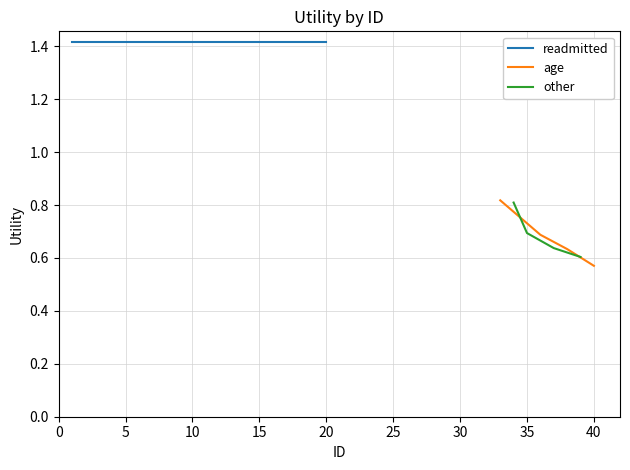

What is the minimum value shown in the chart?

0.6